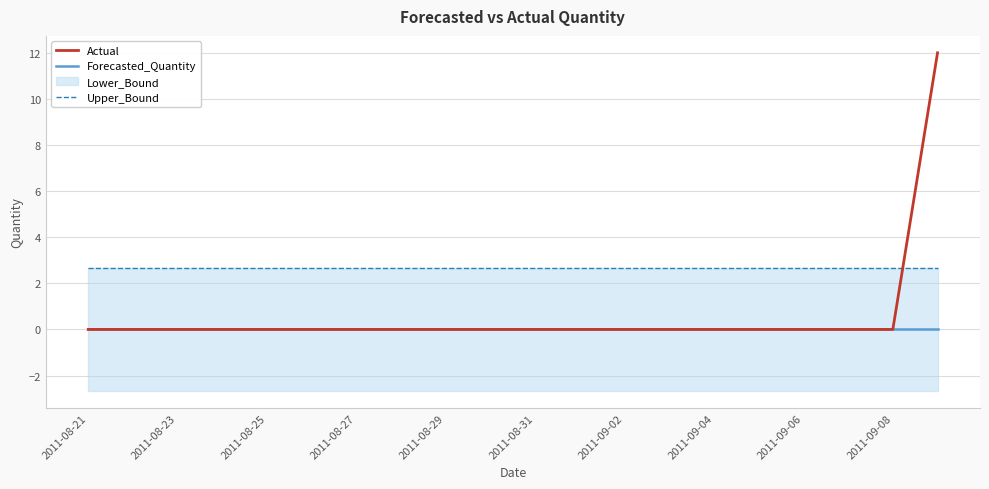

Which category has the lowest value in the Actual series?

2011-08-21